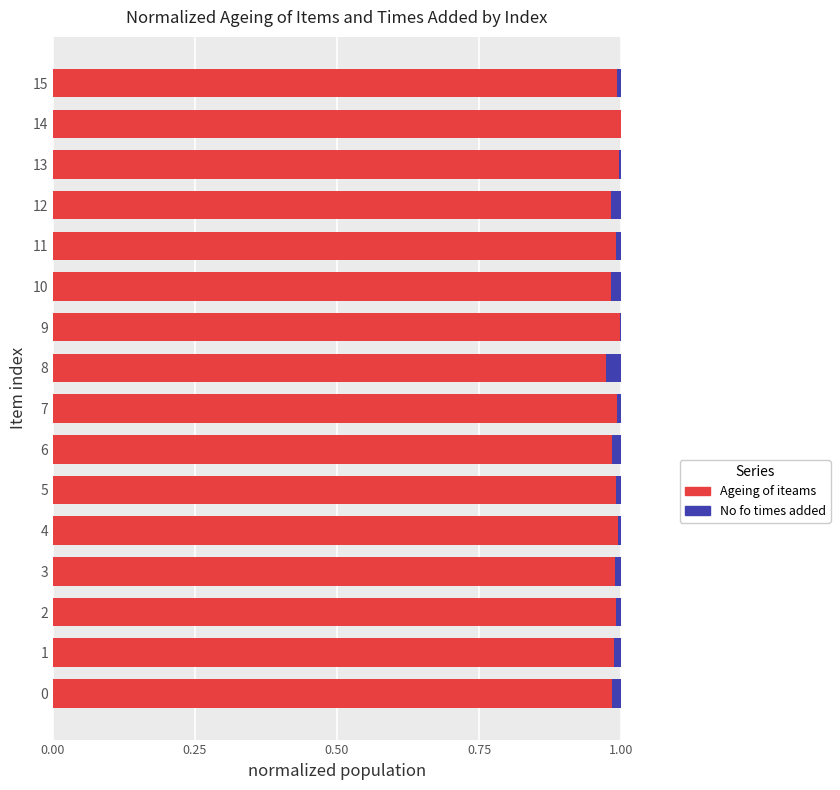

The value of Ageing of iteams at 6 is 0.6. True or false?

False